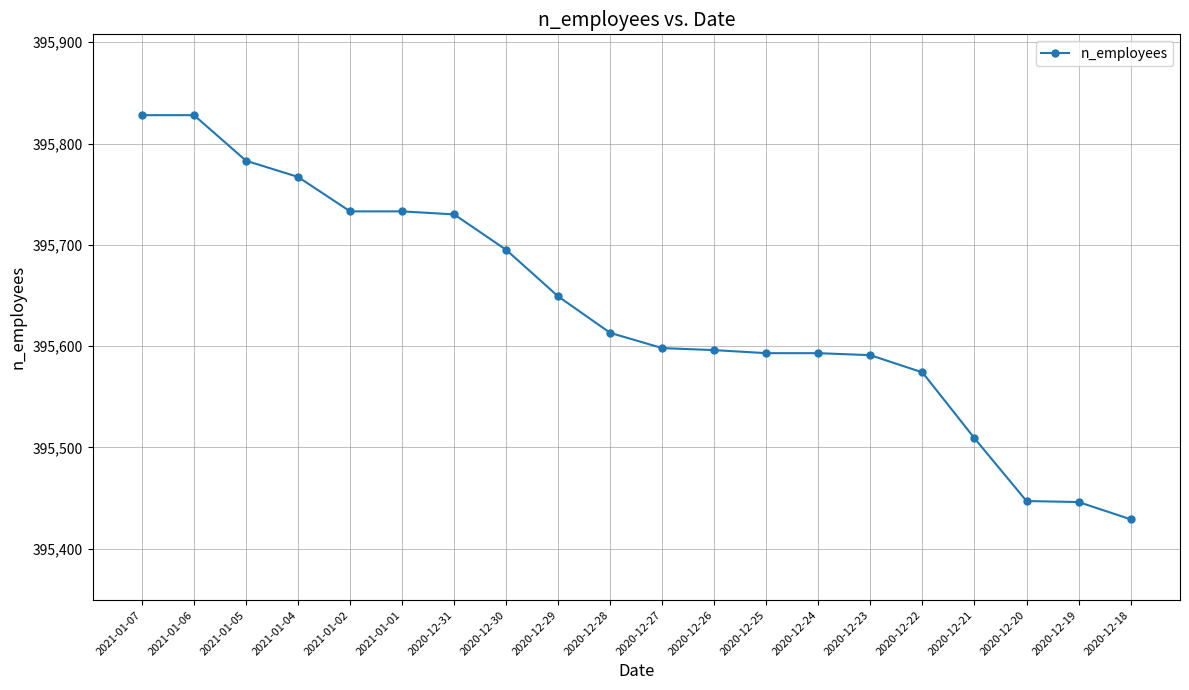

Is it true that the value at 2020-12-28 is 395613?

True